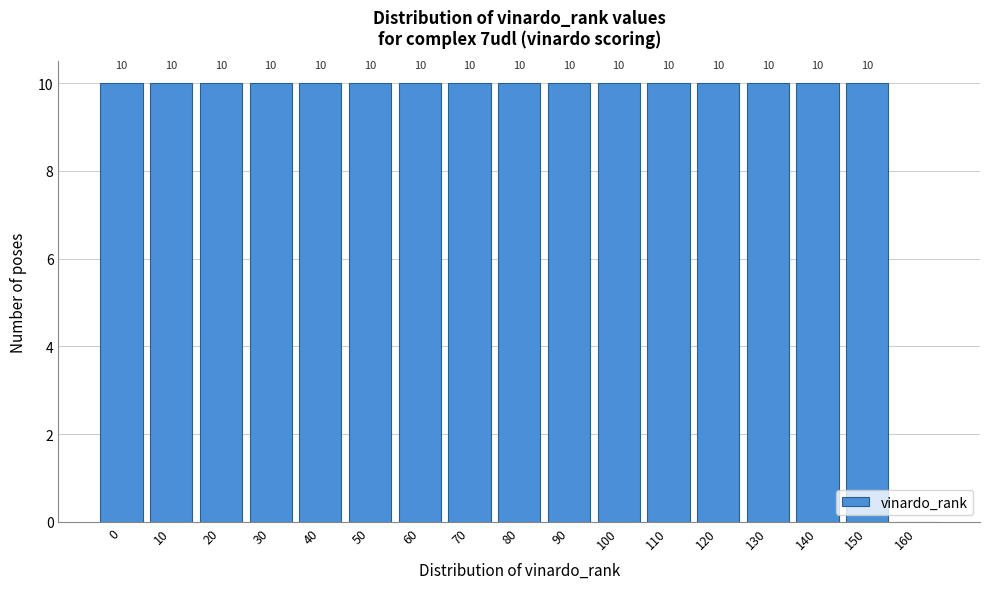

Reading right to left, what are all the values shown in this chart?

160=0	150=10	140=10	130=10	120=10	110=10	100=10	90=10	80=10	70=10	60=10	50=10	40=10	30=10	20=10	10=10	0=10